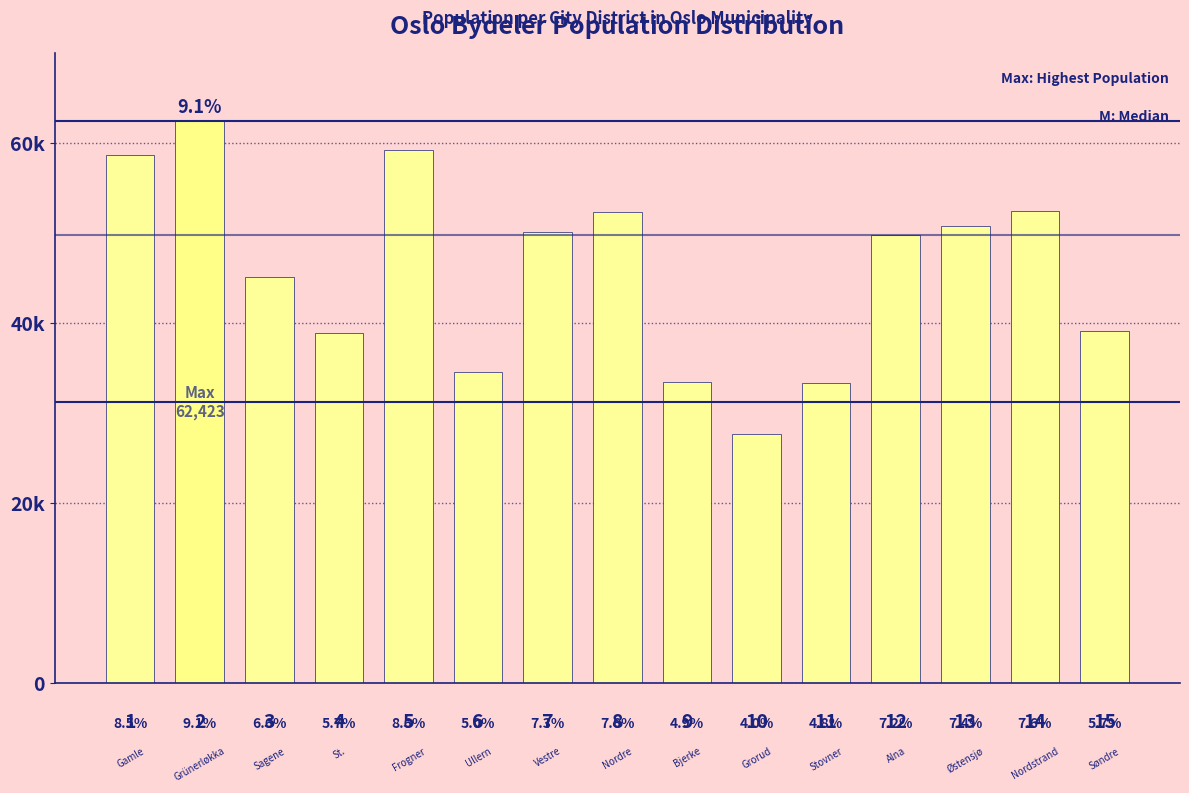

What is the change in value from 8 to 14?

+132